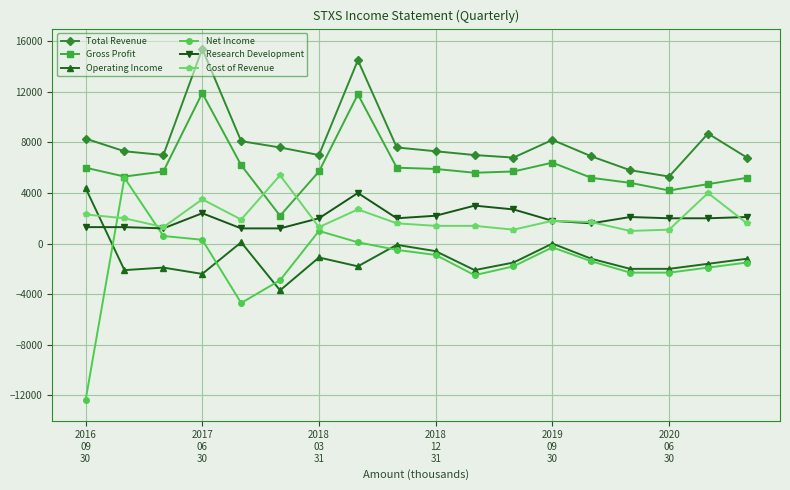

Which series has the largest total across all categories?

Total Revenue